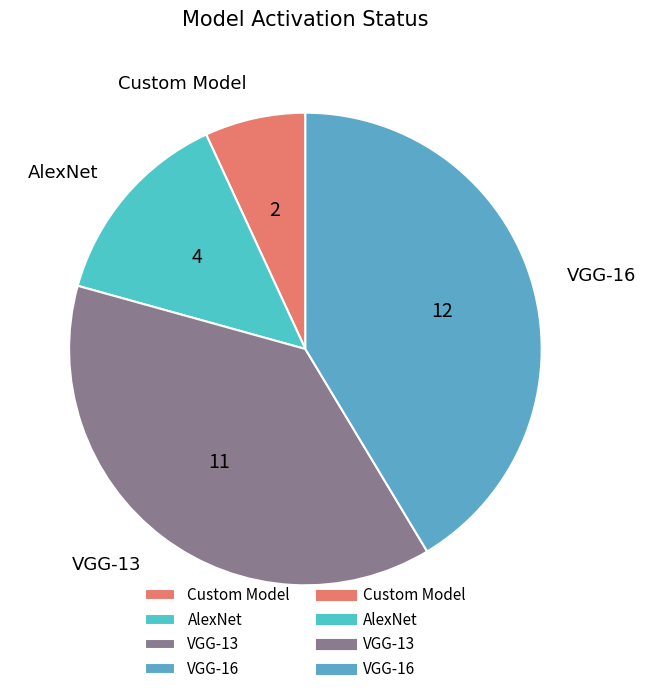

Does any single category account for the majority?

No